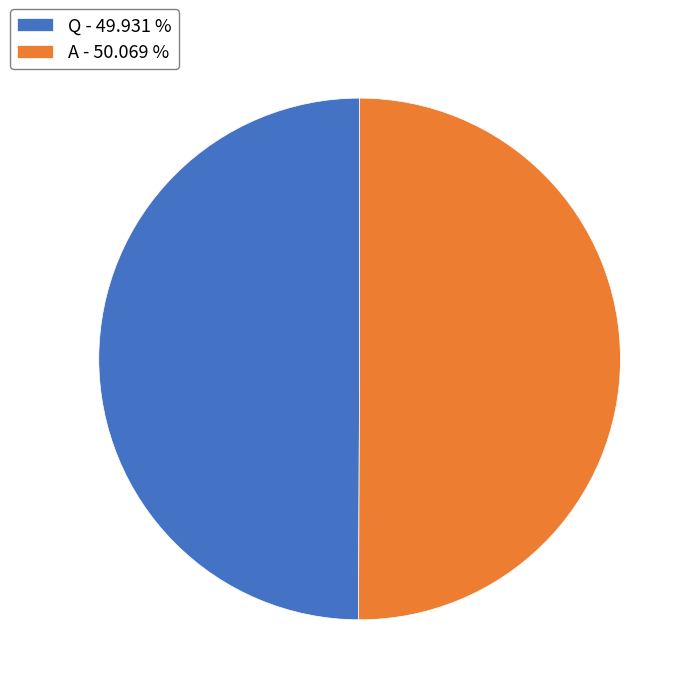

Combined, do A - 50.069 % and Q - 49.931 % account for over 50%?

Yes